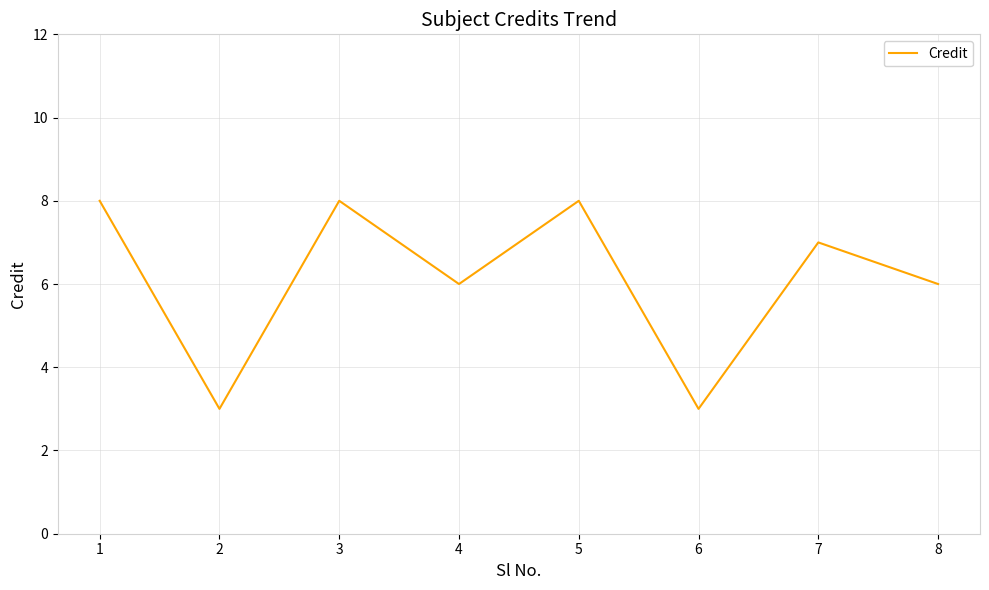

What is the minimum value shown in the chart?

3